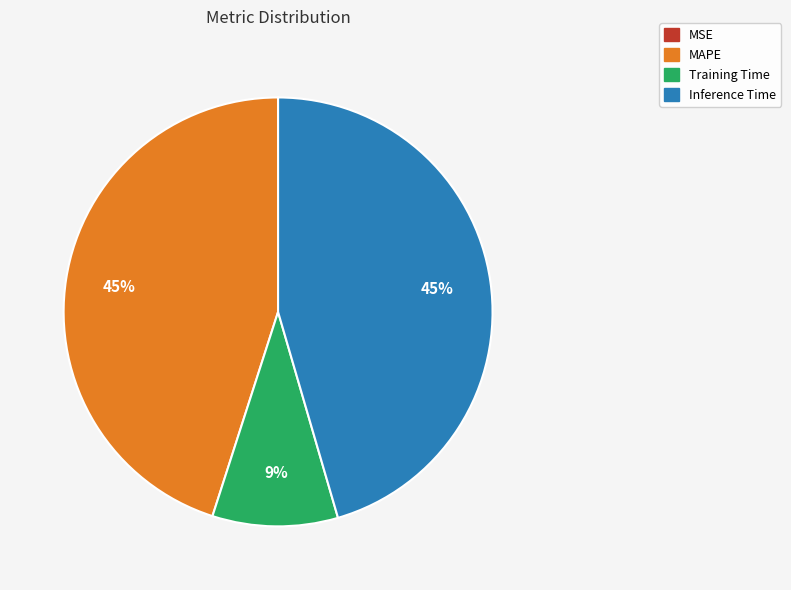

To the nearest percent, what is the difference between the largest and smallest slice percentages?

45%